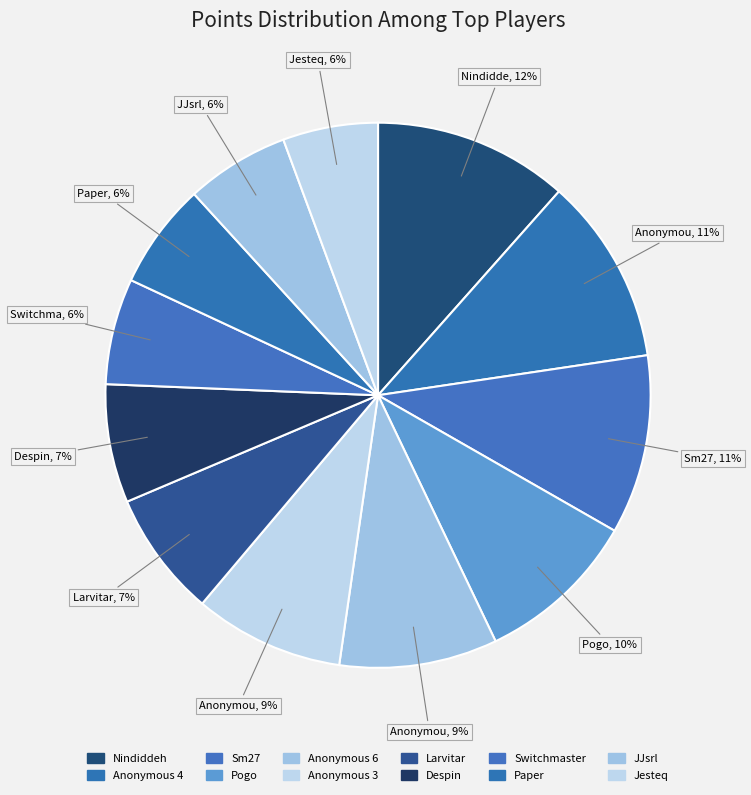

What is the smallest slice in the pie chart?

Jesteq